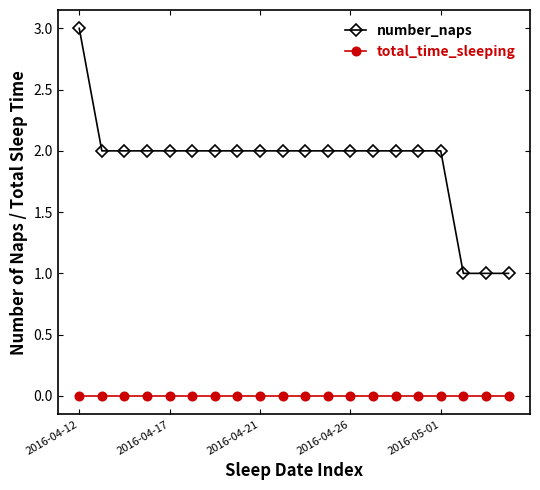

Rank the series by their average value, from lowest to highest.

total_time_sleeping, number_naps